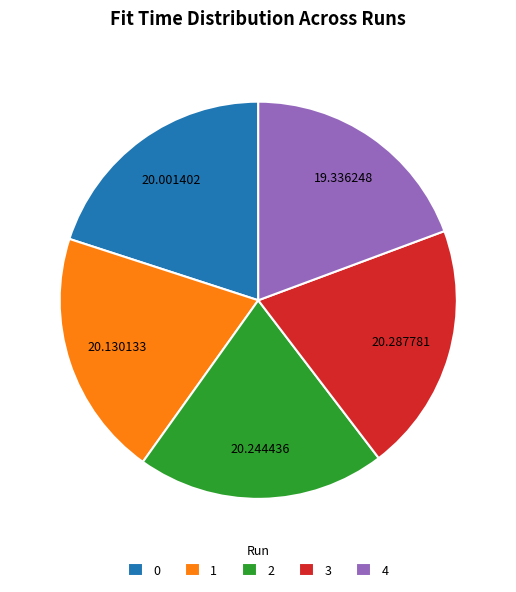

Is it true that 4 is 19% of the pie?

True